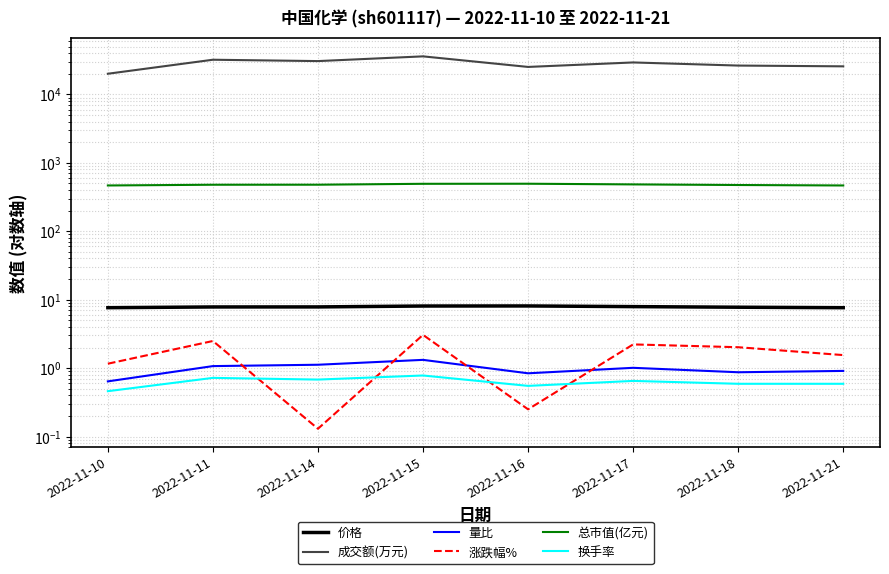

What are all the series names shown in the legend?

价格, 成交额(万元), 量比, 涨跌幅%, 总市值(亿元), 换手率